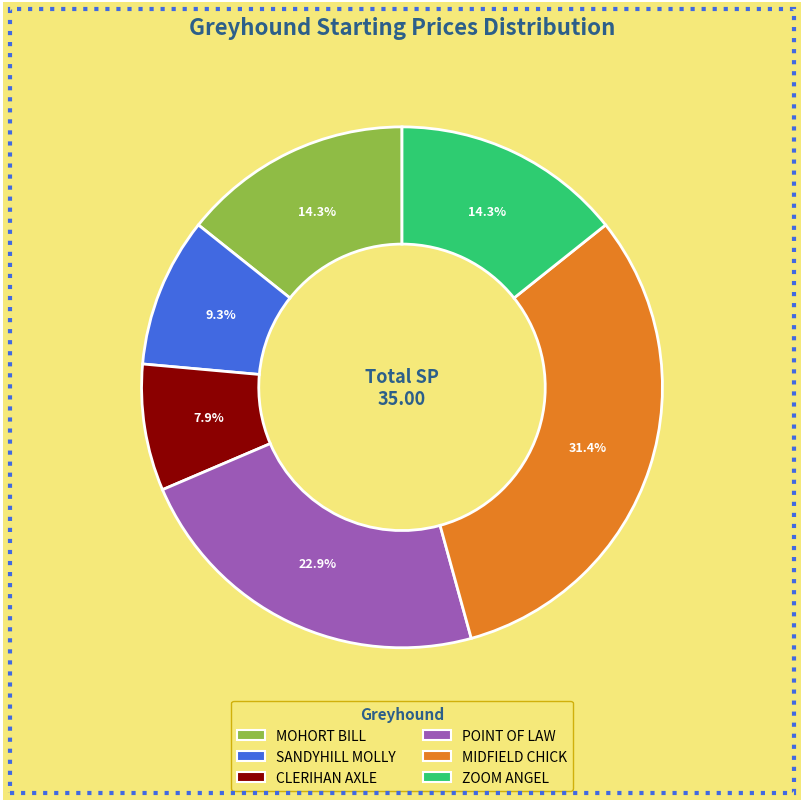

Is the sum of ZOOM ANGEL and POINT OF LAW greater than half?

No